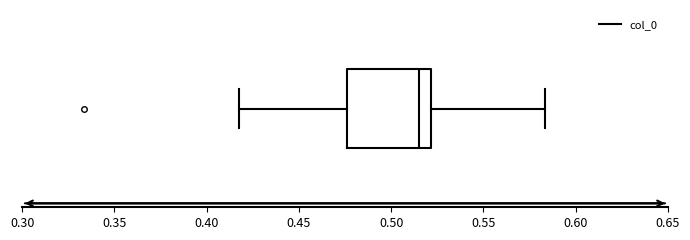

Transcribe this box plot: give where the median line is, the range the box spans, and where the two whiskers end, as read against the x-axis. The values are not printed on the chart, so give them approximately, as read against the axis.

median 0.515, box 0.475 to 0.520, whiskers 0.420 to 0.585